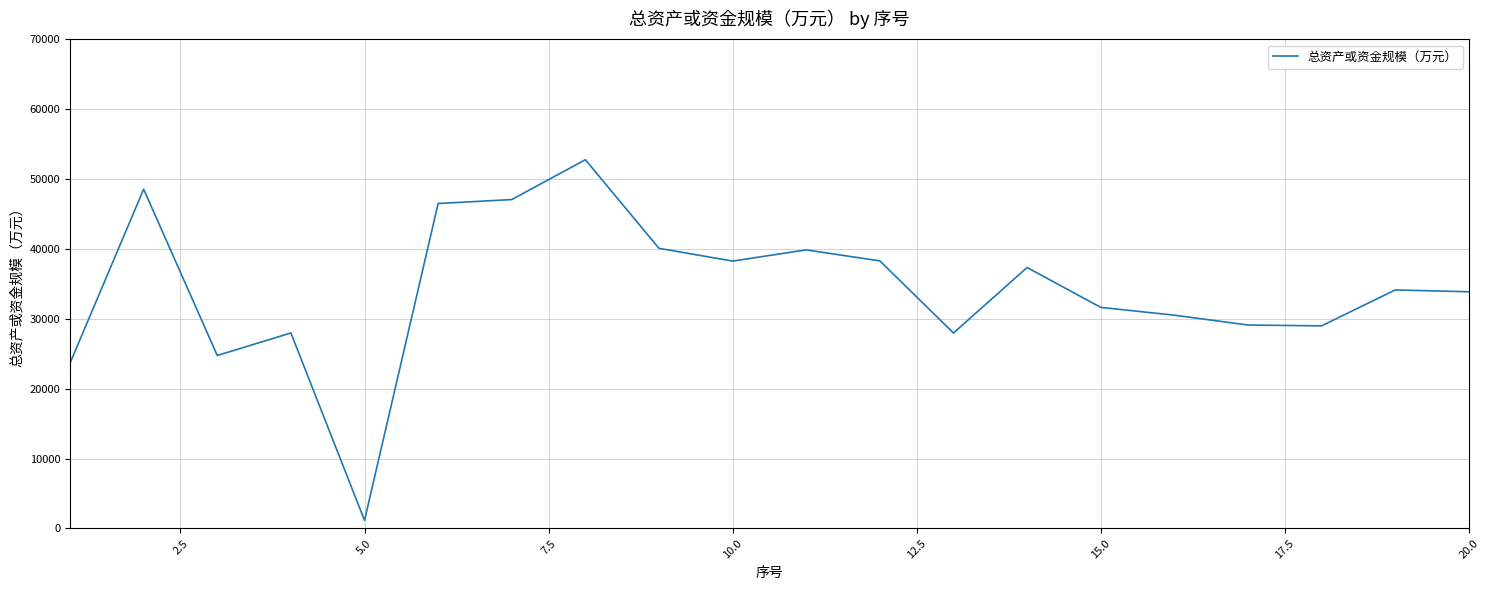

What is the difference between the maximum and minimum values?

51625